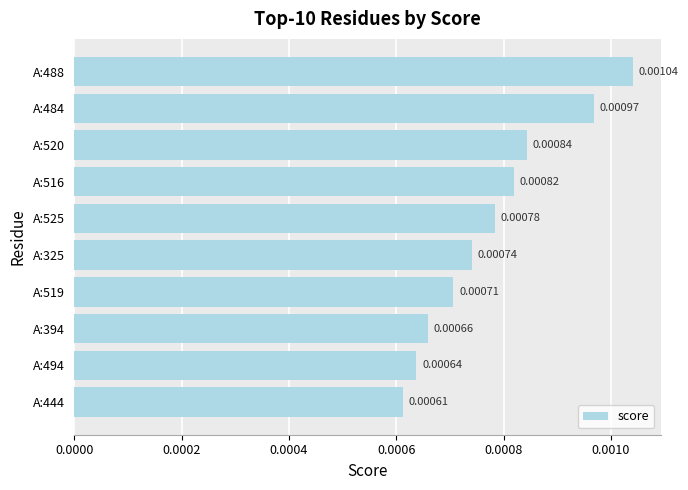

How many bars are there in total?

10